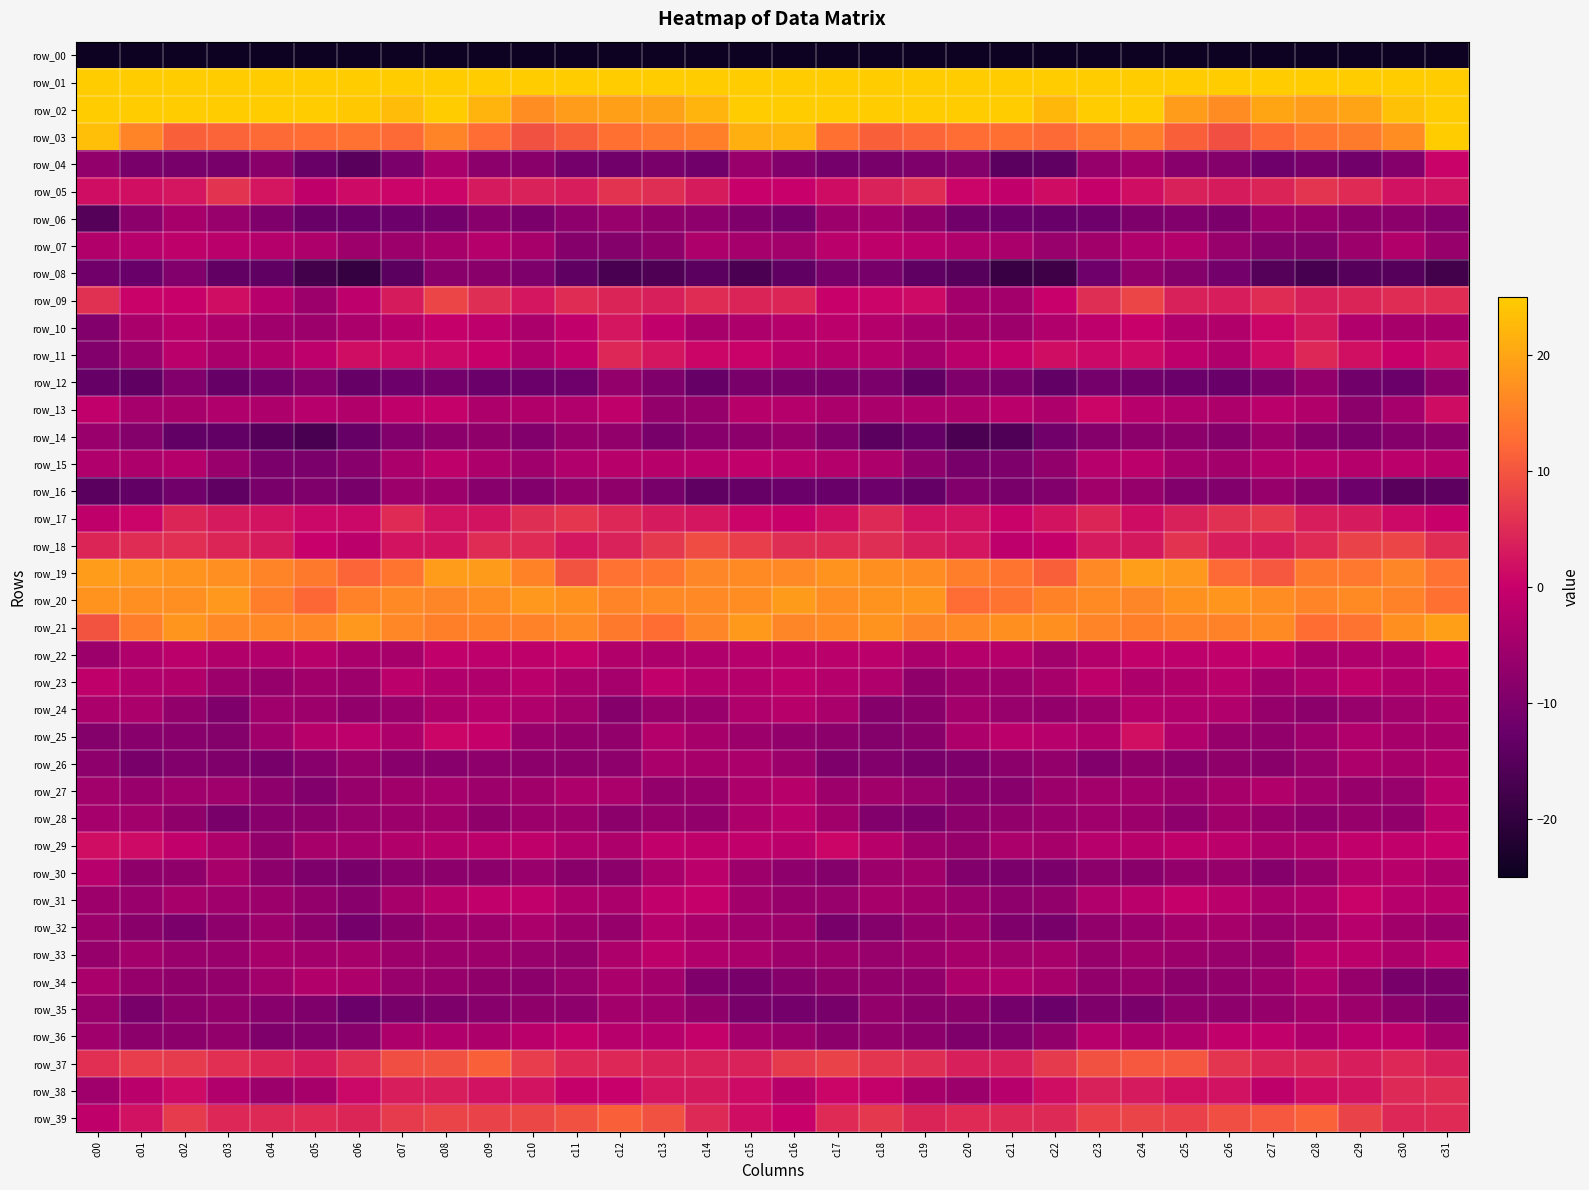

Rank the categories by row_37 value from lowest to highest.

c05, c29, c31, c20, c21, c13, c14, c15, c27, c28, c04, c12, c30, c11, c19, c00, c03, c06, c18, c26, c22, c16, c02, c01, c10, c17, c07, c23, c08, c25, c24, c09